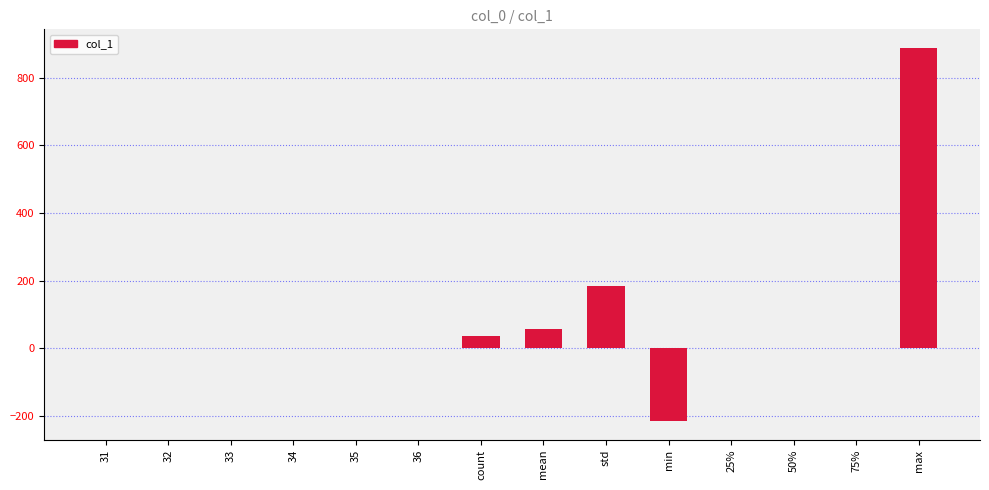

What is the sum of the values at std and 50%?

183.1